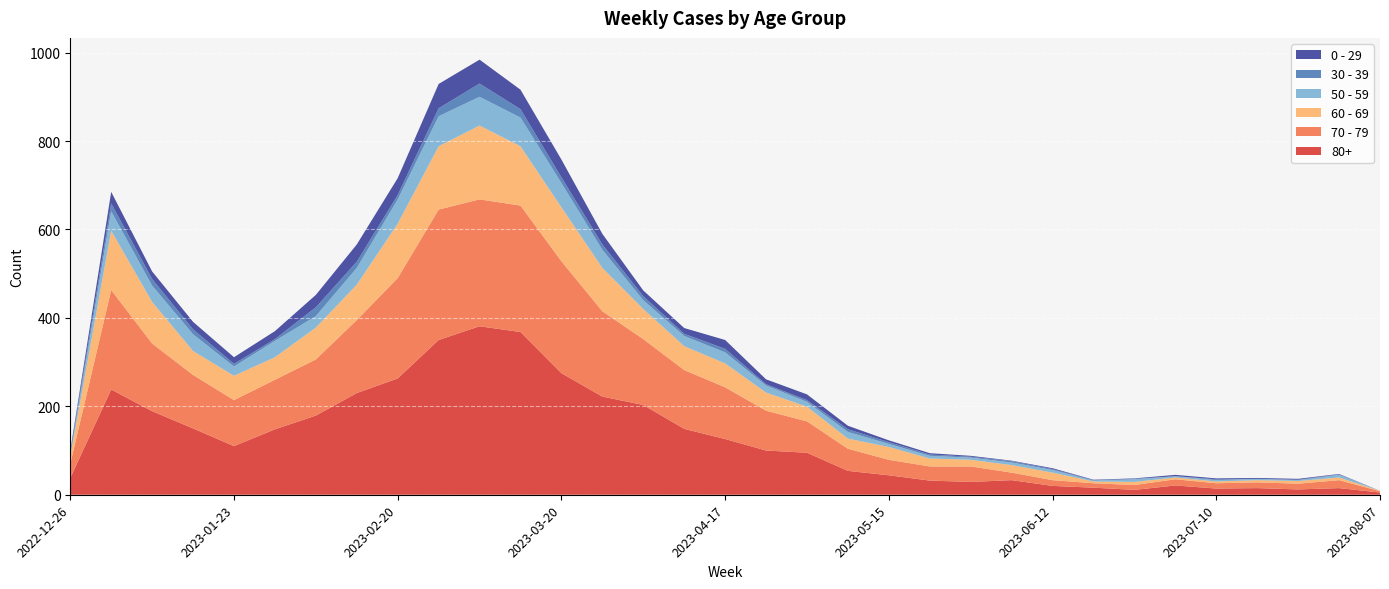

Reading left to right, transcribe all the data shown in this chart.

80+: 2022-12-26=38	2023-01-02=238	2023-01-09=189	2023-01-16=150	2023-01-23=110	2023-01-30=148	2023-02-06=179	2023-02-13=230	2023-02-20=263	2023-02-27=350	2023-03-06=381	2023-03-13=368	2023-03-20=275	2023-03-27=222	2023-04-03=203	2023-04-10=149	2023-04-17=126	2023-04-24=100	2023-05-01=95	2023-05-08=54	2023-05-15=44	2023-05-22=32	2023-05-29=29	2023-06-05=33	2023-06-12=20	2023-06-19=16	2023-06-26=11	2023-07-03=21	2023-07-10=14	2023-07-17=15	2023-07-24=12	2023-07-31=15	2023-08-07=5
70 - 79: 2022-12-26=32	2023-01-02=225	2023-01-09=153	2023-01-16=121	2023-01-23=104	2023-01-30=112	2023-02-06=127	2023-02-13=165	2023-02-20=227	2023-02-27=295	2023-03-06=287	2023-03-13=286	2023-03-20=253	2023-03-27=193	2023-04-03=149	2023-04-10=133	2023-04-17=117	2023-04-24=90	2023-05-01=71	2023-05-08=50	2023-05-15=35	2023-05-22=32	2023-05-29=35	2023-06-05=17	2023-06-12=13	2023-06-19=10	2023-06-26=11	2023-07-03=14	2023-07-10=12	2023-07-17=13	2023-07-24=13	2023-07-31=18	2023-08-07=3
60 - 69: 2022-12-26=16	2023-01-02=134	2023-01-09=94	2023-01-16=54	2023-01-23=55	2023-01-30=51	2023-02-06=72	2023-02-13=80	2023-02-20=123	2023-02-27=143	2023-03-06=167	2023-03-13=134	2023-03-20=122	2023-03-27=98	2023-04-03=68	2023-04-10=54	2023-04-17=54	2023-04-24=41	2023-05-01=33	2023-05-08=23	2023-05-15=29	2023-05-22=18	2023-05-29=15	2023-06-05=17	2023-06-12=17	2023-06-19=4	2023-06-26=7	2023-07-03=4	2023-07-10=4	2023-07-17=5	2023-07-24=6	2023-07-31=6	2023-08-07=1
50 - 59: 2022-12-26=5	2023-01-02=44	2023-01-09=37	2023-01-16=38	2023-01-23=21	2023-01-30=37	2023-02-06=26	2023-02-13=38	2023-02-20=55	2023-02-27=68	2023-03-06=65	2023-03-13=65	2023-03-20=55	2023-03-27=41	2023-04-03=20	2023-04-10=23	2023-04-17=25	2023-04-24=16	2023-05-01=11	2023-05-08=15	2023-05-15=7	2023-05-22=6	2023-05-29=5	2023-06-05=6	2023-06-12=6	2023-06-19=2	2023-06-26=6	2023-07-03=3	2023-07-10=3	2023-07-17=3	2023-07-24=2	2023-07-31=6	2023-08-07=0
30 - 39: 2022-12-26=5	2023-01-02=18	2023-01-09=15	2023-01-16=11	2023-01-23=6	2023-01-30=4	2023-02-06=20	2023-02-13=14	2023-02-20=10	2023-02-27=18	2023-03-06=30	2023-03-13=19	2023-03-20=13	2023-03-27=12	2023-04-03=9	2023-04-10=5	2023-04-17=8	2023-04-24=3	2023-05-01=4	2023-05-08=6	2023-05-15=4	2023-05-22=3	2023-05-29=2	2023-06-05=3	2023-06-12=2	2023-06-19=1	2023-06-26=1	2023-07-03=0	2023-07-10=2	2023-07-17=0	2023-07-24=1	2023-07-31=1	2023-08-07=0
0 - 29: 2022-12-26=4	2023-01-02=26	2023-01-09=17	2023-01-16=17	2023-01-23=15	2023-01-30=18	2023-02-06=28	2023-02-13=39	2023-02-20=38	2023-02-27=55	2023-03-06=54	2023-03-13=44	2023-03-20=40	2023-03-27=24	2023-04-03=13	2023-04-10=13	2023-04-17=20	2023-04-24=11	2023-05-01=13	2023-05-08=8	2023-05-15=4	2023-05-22=3	2023-05-29=2	2023-06-05=1	2023-06-12=2	2023-06-19=1	2023-06-26=1	2023-07-03=3	2023-07-10=2	2023-07-17=2	2023-07-24=2	2023-07-31=1	2023-08-07=0